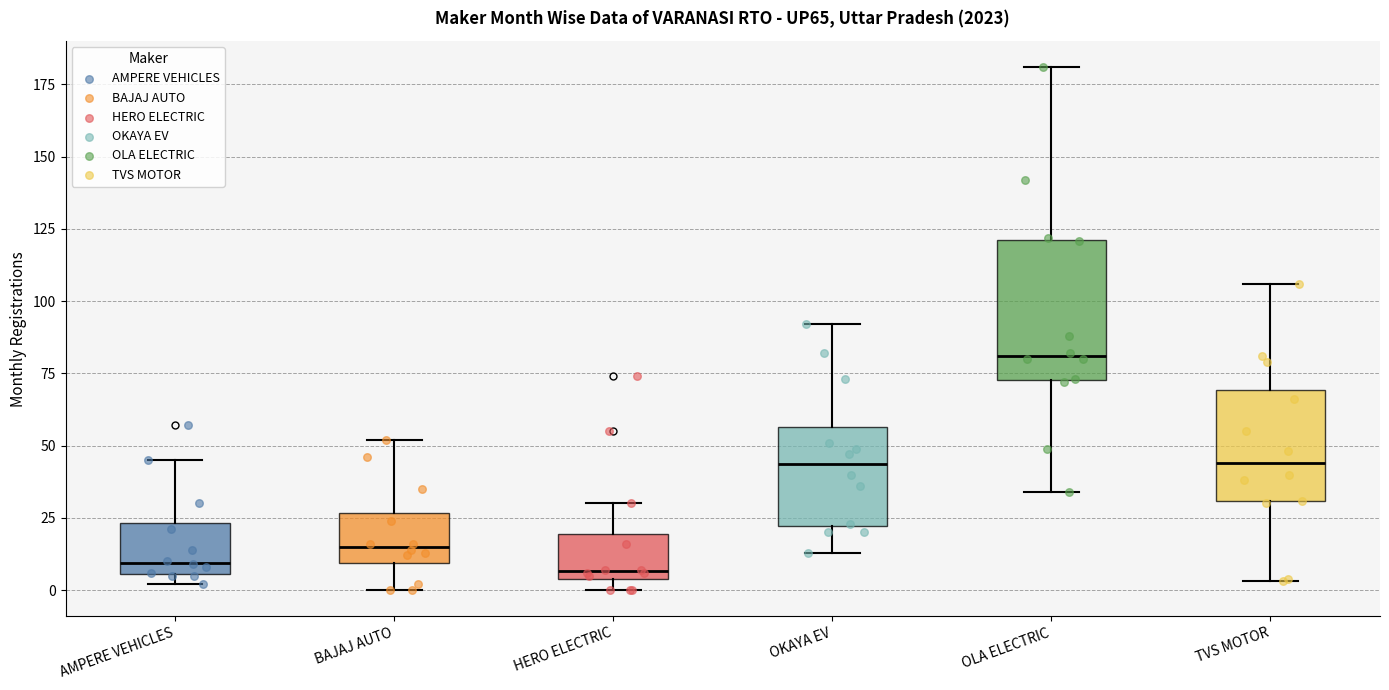

Reading left to right, read every box against the y-axis: the position of its median line, the range the box covers, and the ends of its whiskers. The values are not printed on the chart, so give them approximately, as read against the axis.

AMPERE VEHICLES: median 10, box 5 to 25, whiskers 0 to 45
BAJAJ AUTO: median 15, box 10 to 25, whiskers 0 to 50
HERO ELECTRIC: median 5 (just above the box's lower edge), box 5 to 20, whiskers 0 to 30
OKAYA EV: median 45, box 20 to 55, whiskers 15 to 90
OLA ELECTRIC: median 80, box 75 to 120, whiskers 35 to 180
TVS MOTOR: median 45, box 30 to 70, whiskers 5 to 105